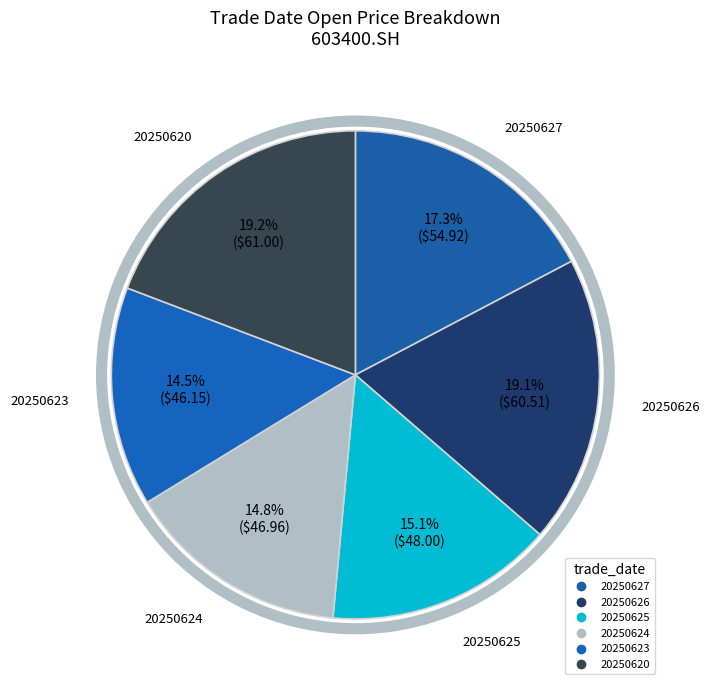

What percentage is NOT represented by 20250623?

85.5%